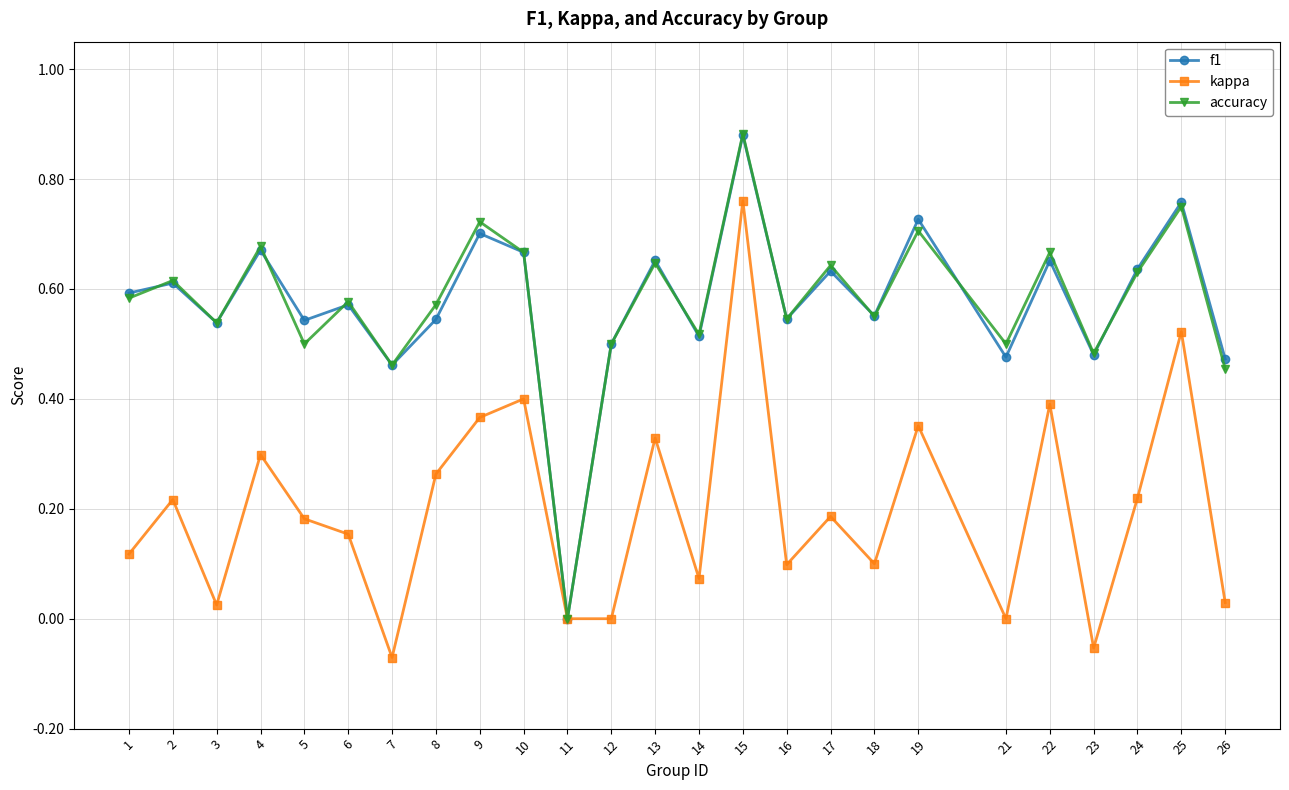

Which series has the widest spread of values?

accuracy